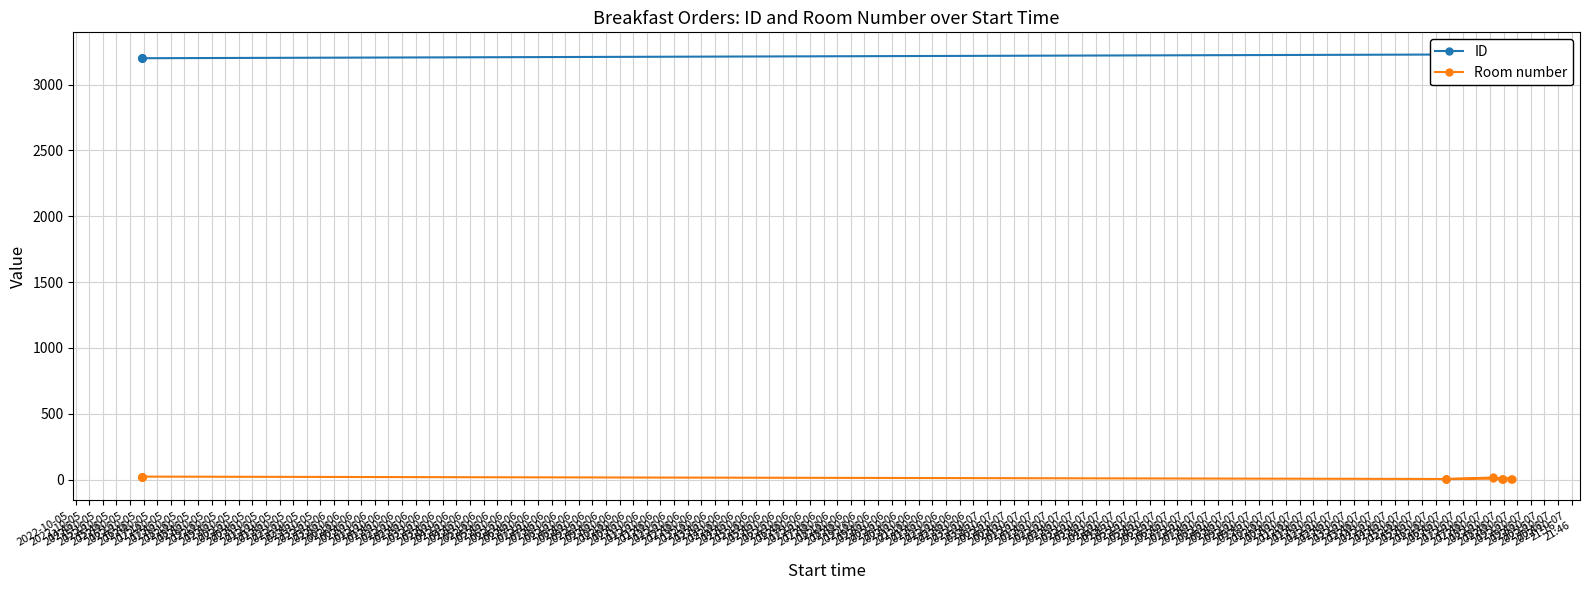

What is the difference between the ID values at 2022-10-05
19:16 and 2022-10-05
15:16?

1